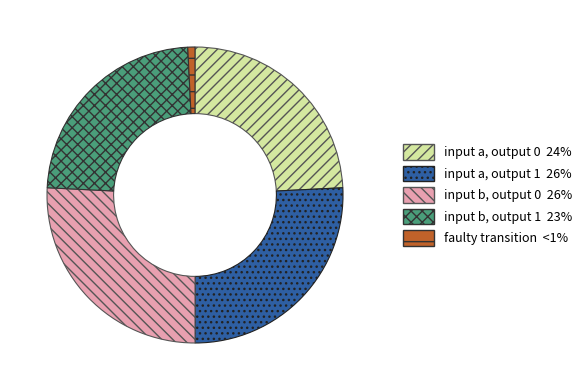

Is there a majority slice in this chart?

No